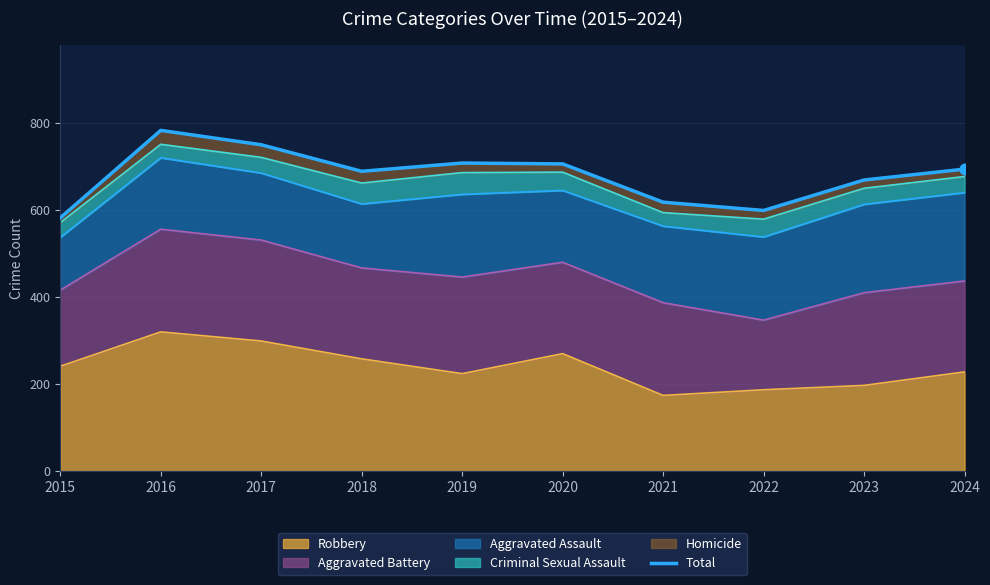

Which has a higher value, 2017 or 2022?

2017